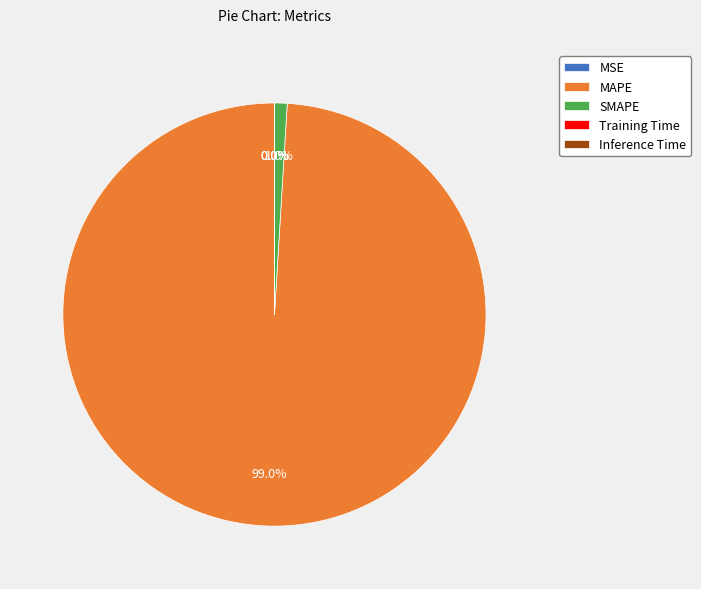

Which has a higher value, MAPE or SMAPE?

MAPE